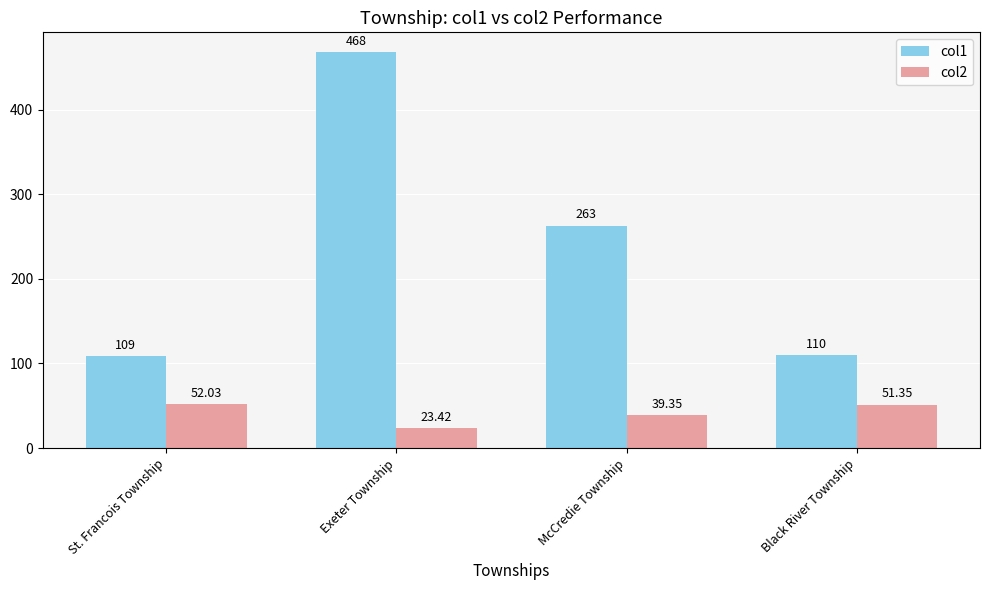

List the series in order of their overall mean, lowest first.

col2, col1